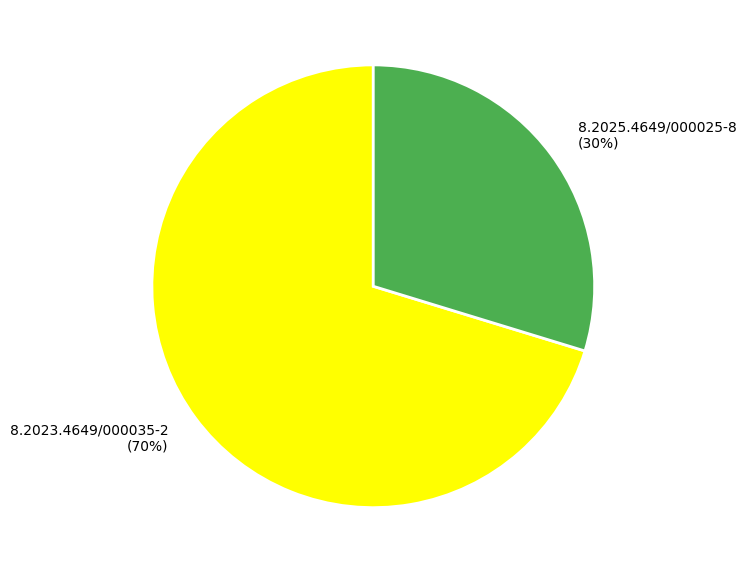

Which category has the biggest portion of the pie?

8.2023.4649/000035-2